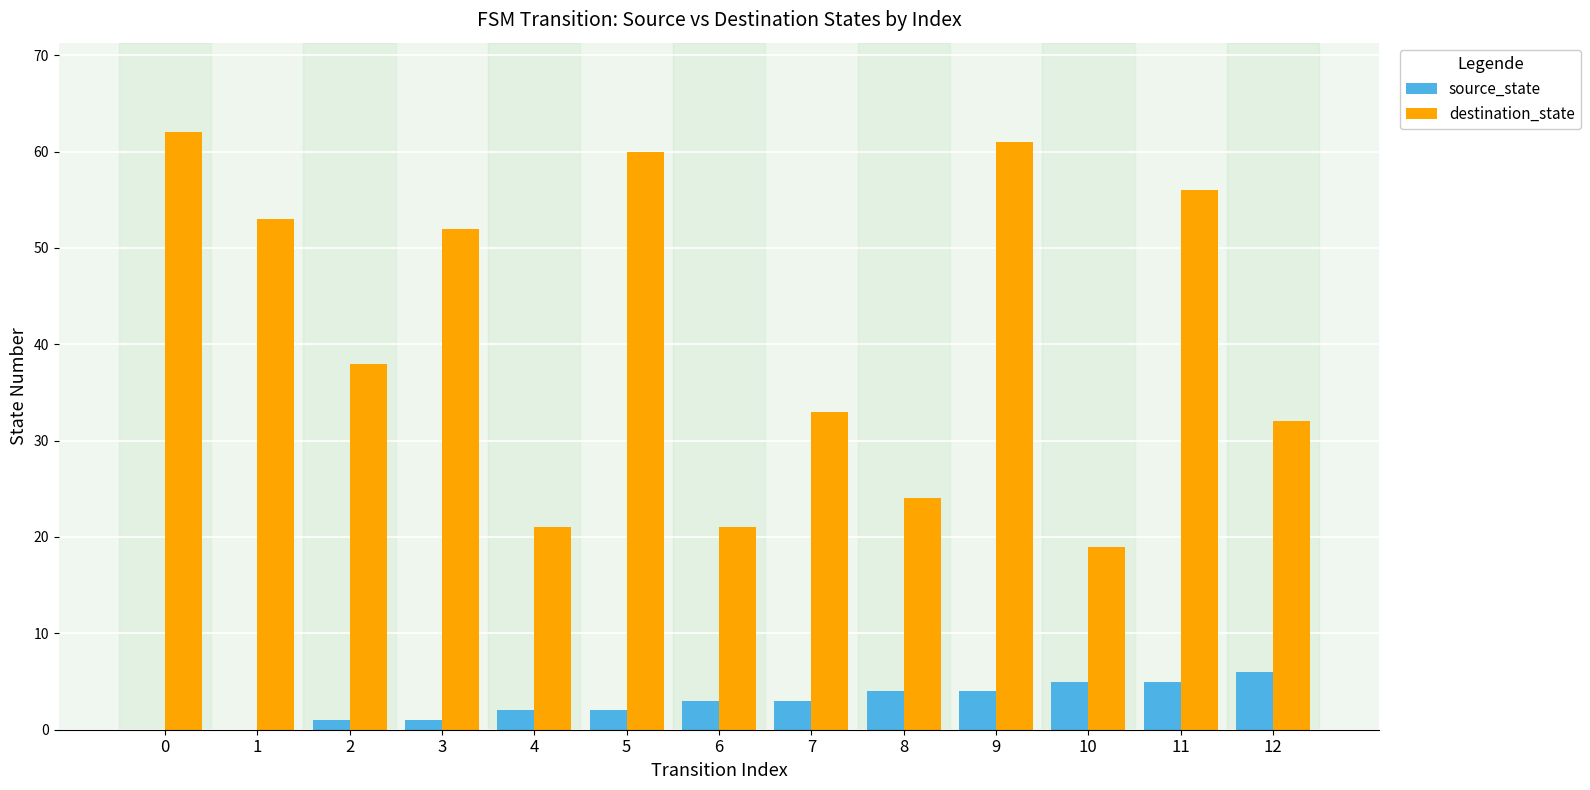

Is it true that destination_state equals 13 at 6?

False